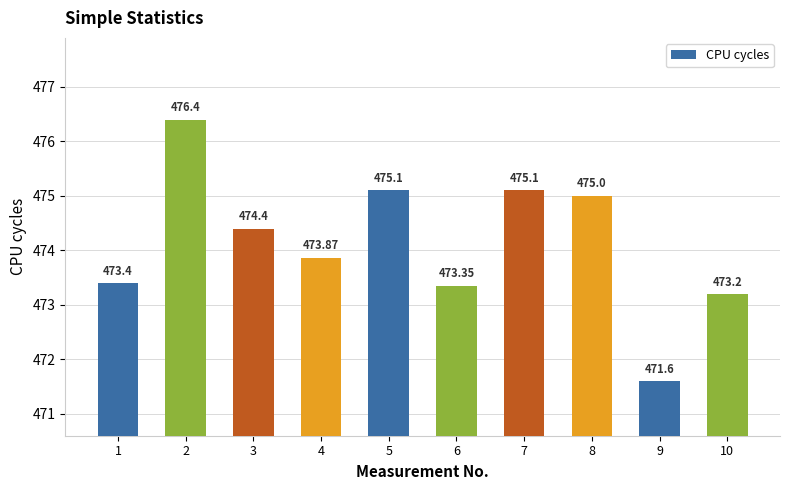

The chart shows a value of 475.1 at 7. True or false?

True